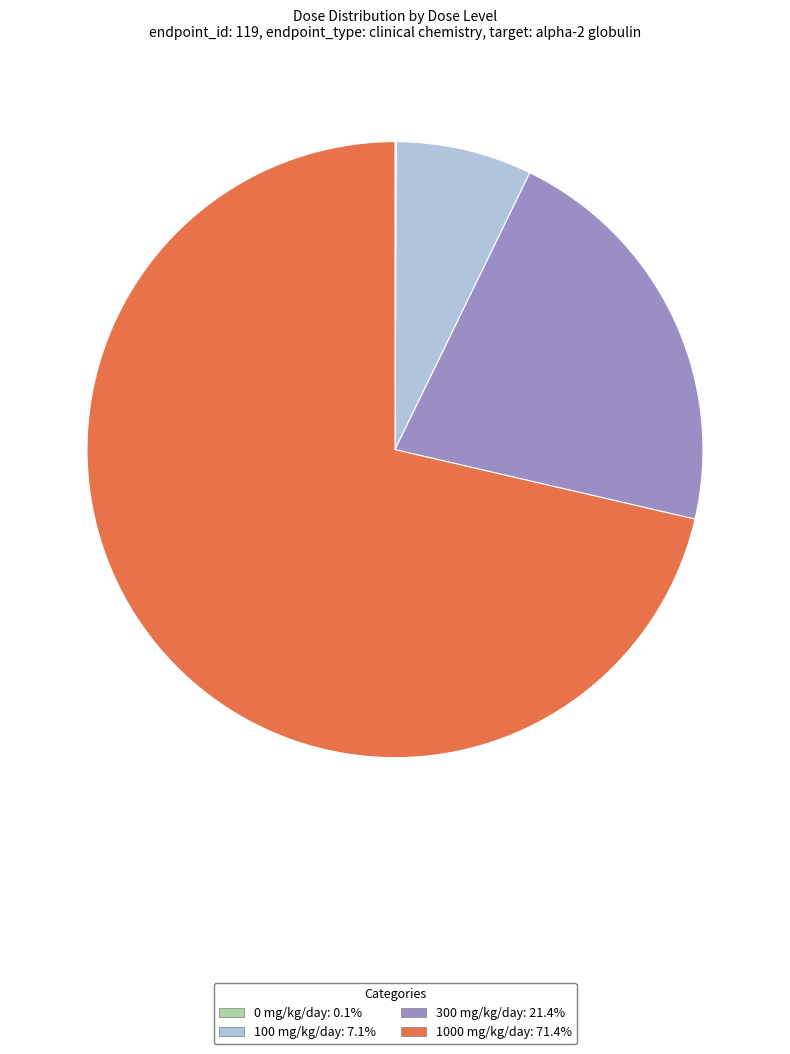

Does any single category account for the majority?

Yes